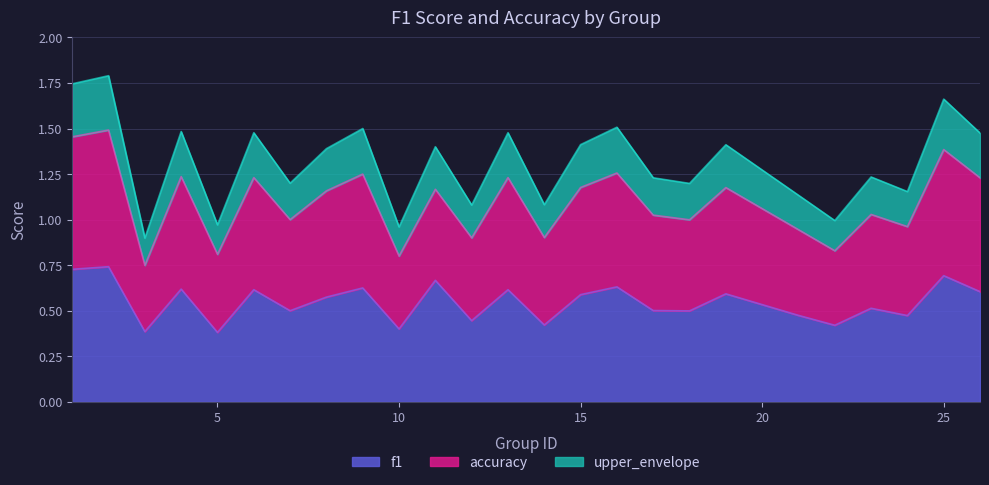

Which series has the largest total across all categories?

accuracy